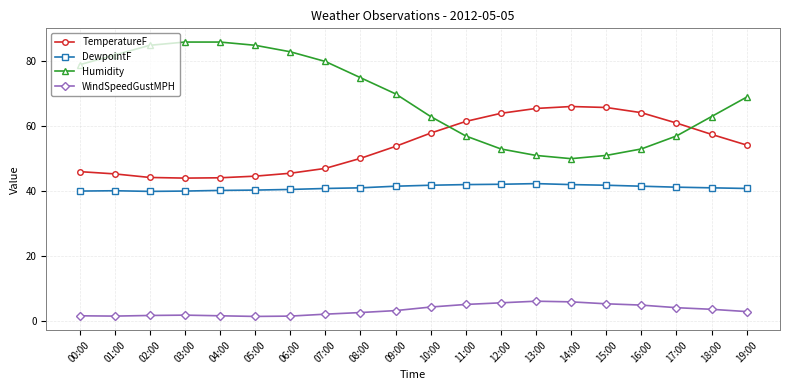

What is the total value across all series at 15:00?

163.8